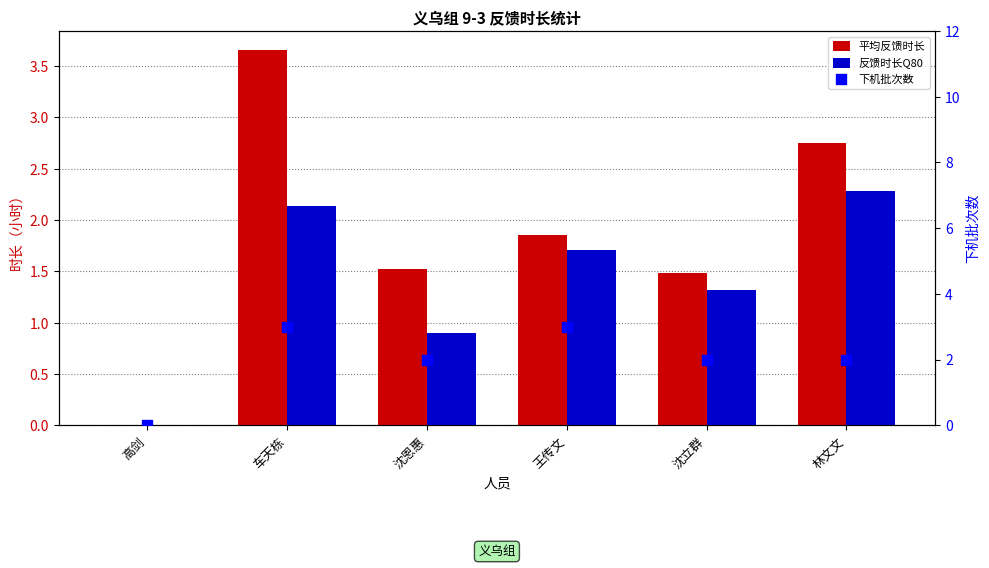

What are all the series names shown in the legend?

平均反馈时长, 反馈时长Q80, 下机批次数